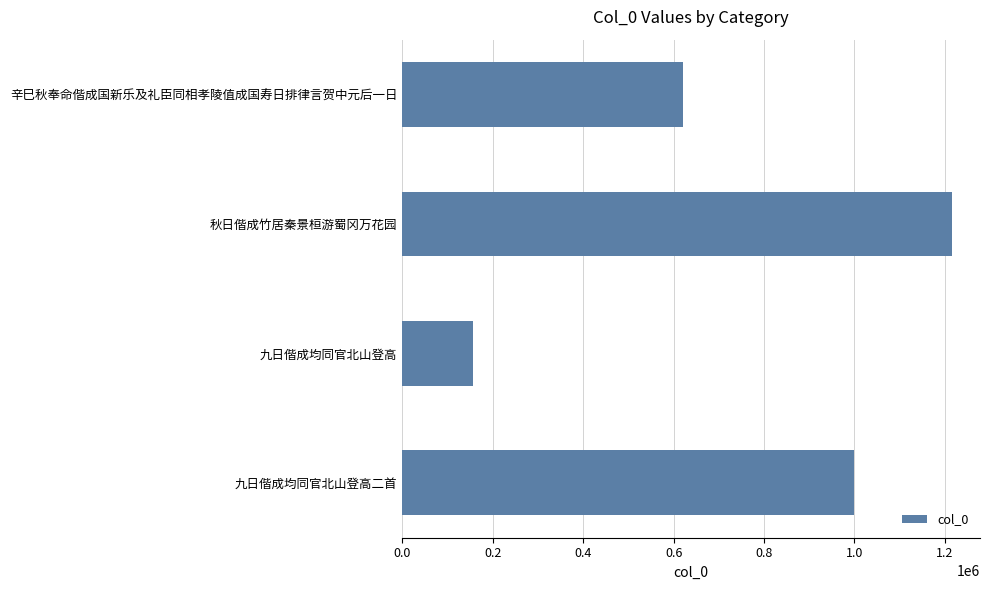

Are the bars horizontal?

Yes